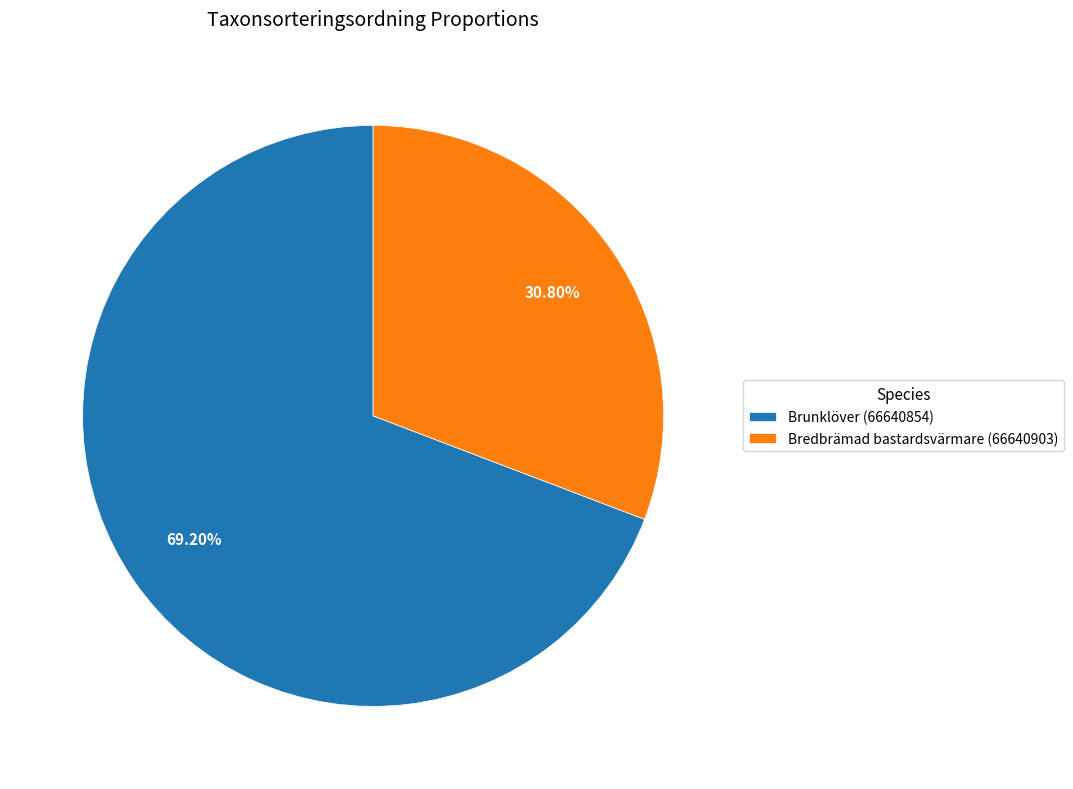

To the nearest percent, what is the difference between the largest and smallest slice percentages?

38%